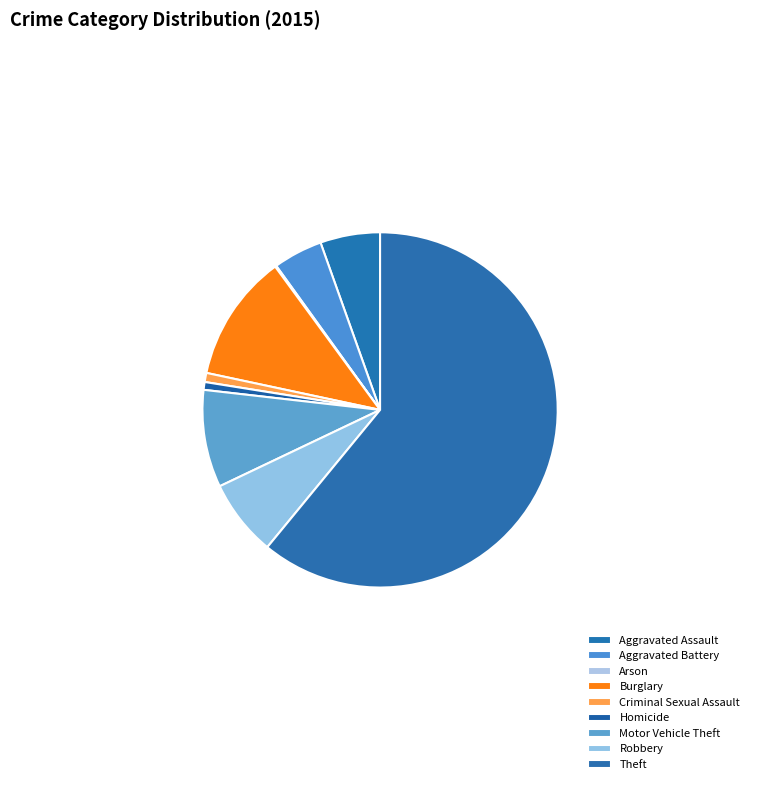

Which category has the biggest portion of the pie?

Theft